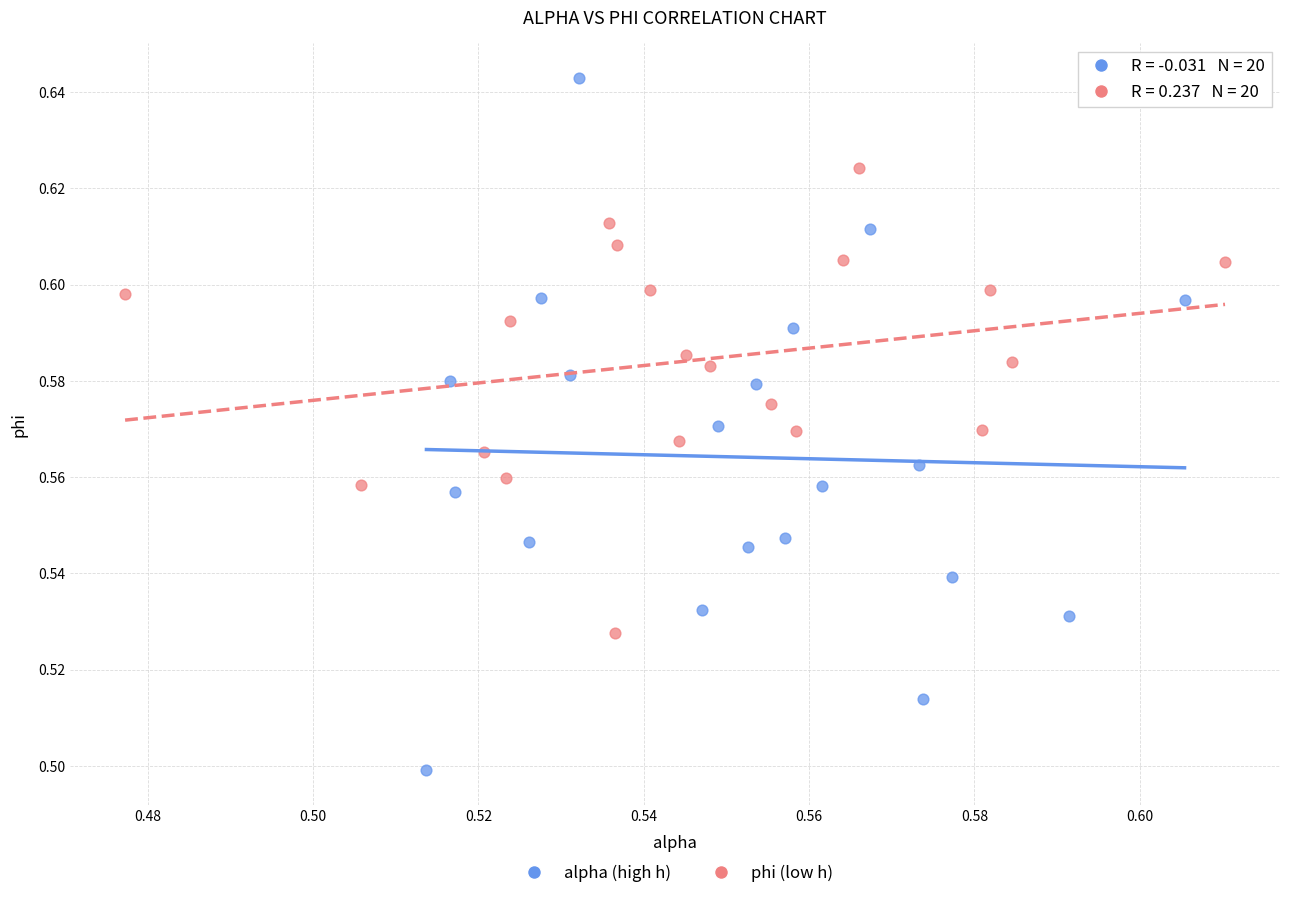

Which series reaches the maximum Y coordinate?

alpha (high h)